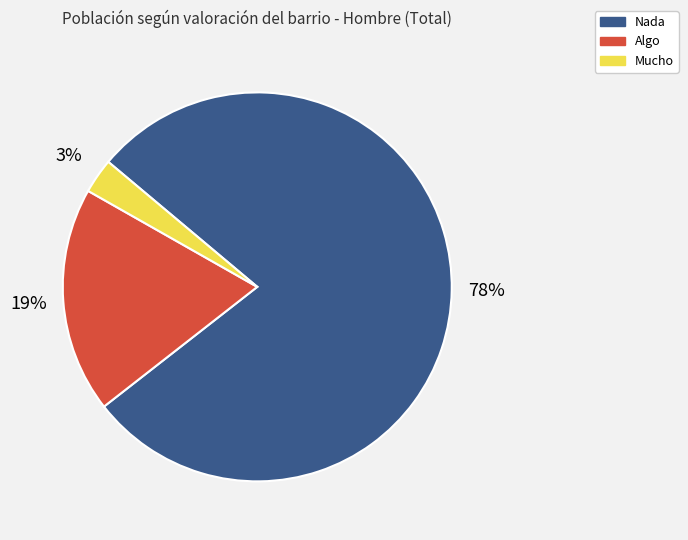

Count the number of slices in the pie.

3